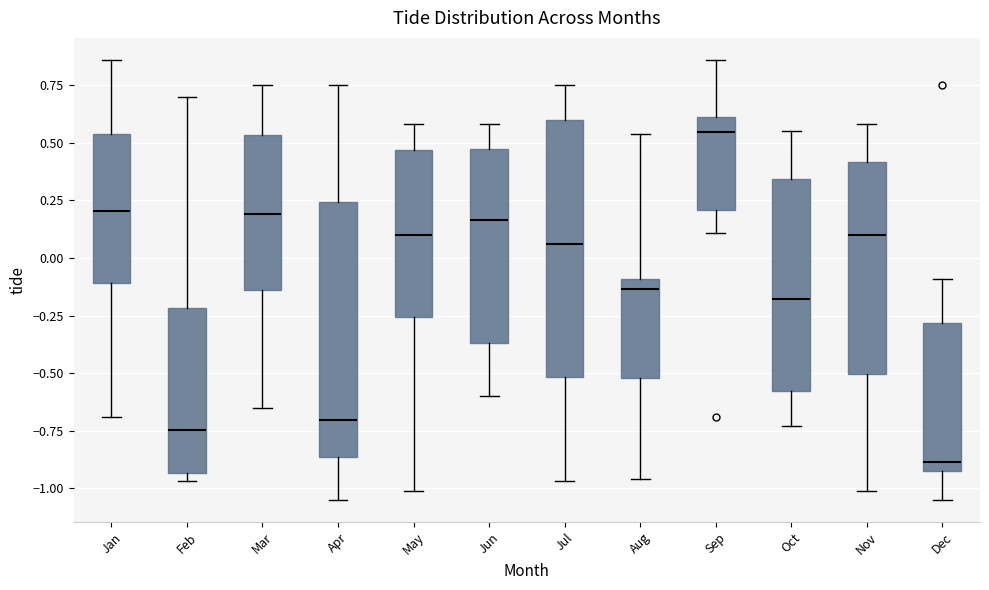

Reading left to right, read every box against the y-axis: the position of its median line, the range the box covers, and the ends of its whiskers. The values are not printed on the chart, so give them approximately, as read against the axis.

Jan: median 0.20, box -0.10 to 0.55, whiskers -0.70 to 0.85
Feb: median -0.75, box -0.95 to -0.20, whiskers -0.95 (just below the box's lower edge) to 0.70
Mar: median 0.20, box -0.15 to 0.55, whiskers -0.65 to 0.75
Apr: median -0.70, box -0.85 to 0.25, whiskers -1.05 to 0.75
May: median 0.10, box -0.25 to 0.45, whiskers -1.00 to 0.60
Jun: median 0.15, box -0.35 to 0.45, whiskers -0.60 to 0.60
Jul: median 0.05, box -0.50 to 0.60, whiskers -0.95 to 0.75
Aug: median -0.15, box -0.50 to -0.10, whiskers -0.95 to 0.55
Sep: median 0.55, box 0.20 to 0.60, whiskers 0.10 to 0.85
Oct: median -0.20, box -0.60 to 0.35, whiskers -0.75 to 0.55
Nov: median 0.10, box -0.50 to 0.40, whiskers -1.00 to 0.60
Dec: median -0.90 (just above the box's lower edge), box -0.90 to -0.30, whiskers -1.05 to -0.10